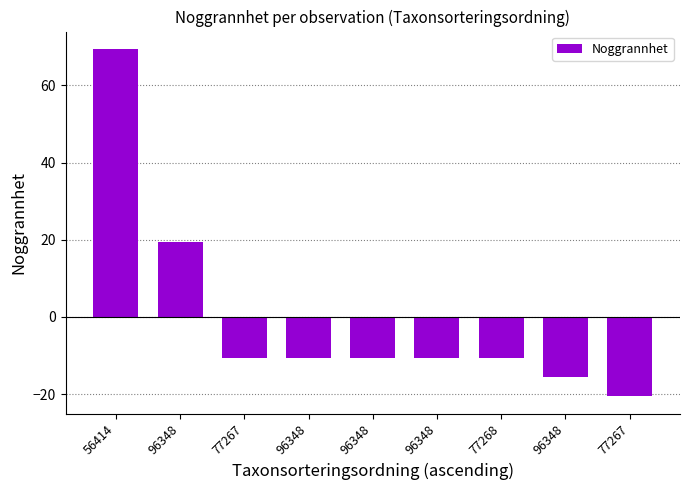

True or false: the data shows 28.0 at 96348.

False